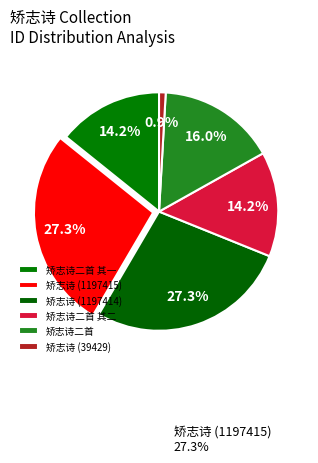

To the nearest percent, what portion does 矫志诗二首 其二 represent?

14%